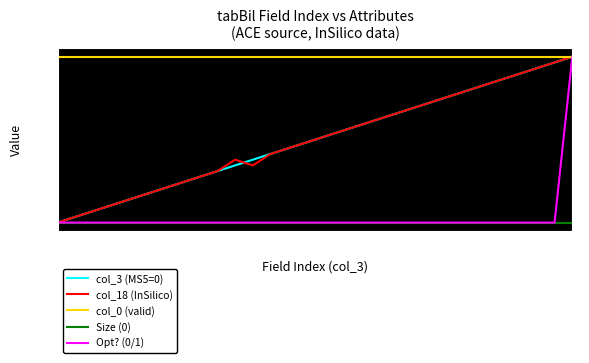

What is the sum of all col_3 (MS5=0) values?

13.1